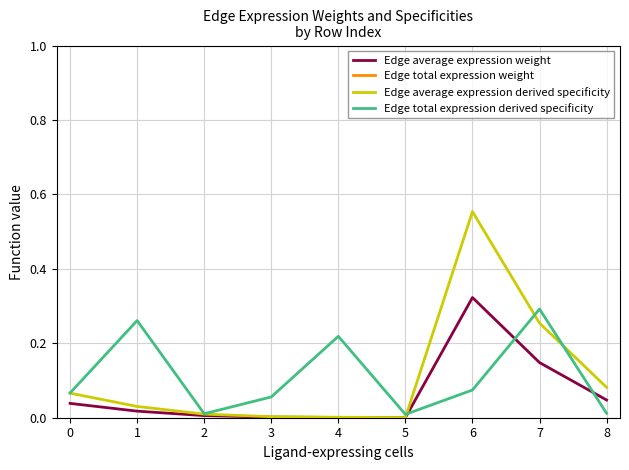

True or false: Edge average expression derived specificity and Edge average expression weight cross at least once.

False